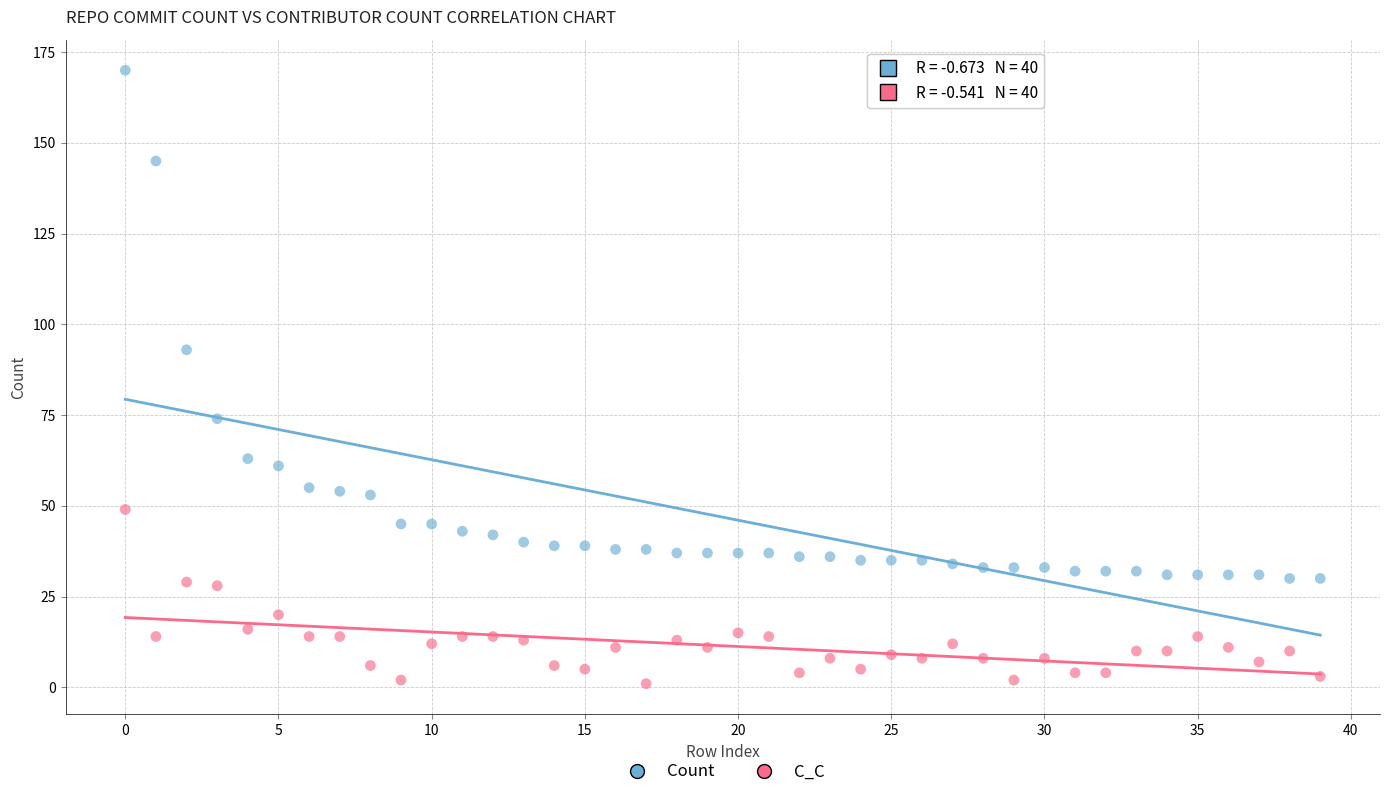

Which series contains the highest Y value?

Count